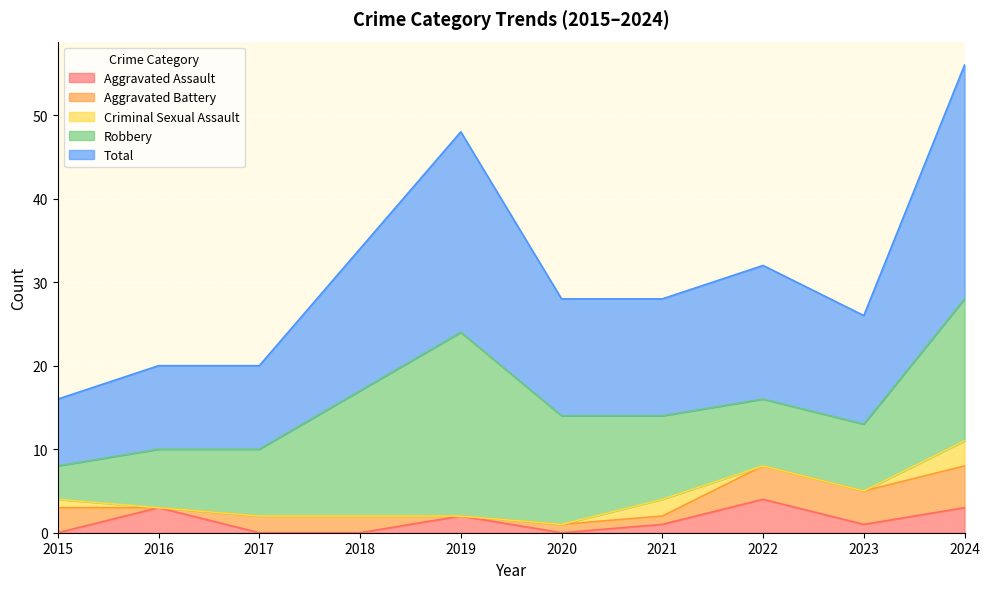

At which category is the sum across all series the highest?

2024